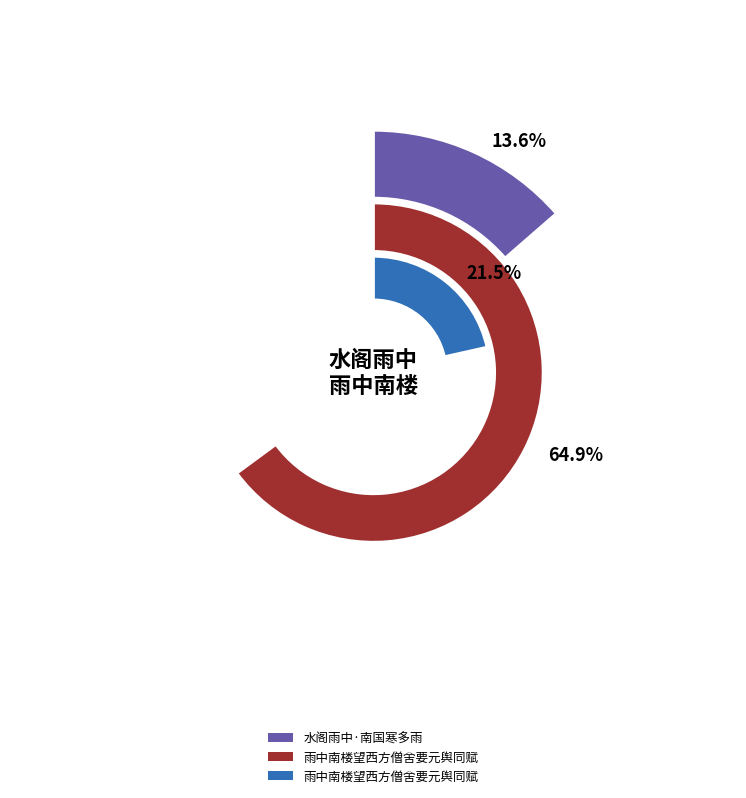

What percentage do 雨中南楼望西方僧舍要元舆同赋 and 雨中南楼望西方僧舍要元舆同赋 together represent?

43.0%